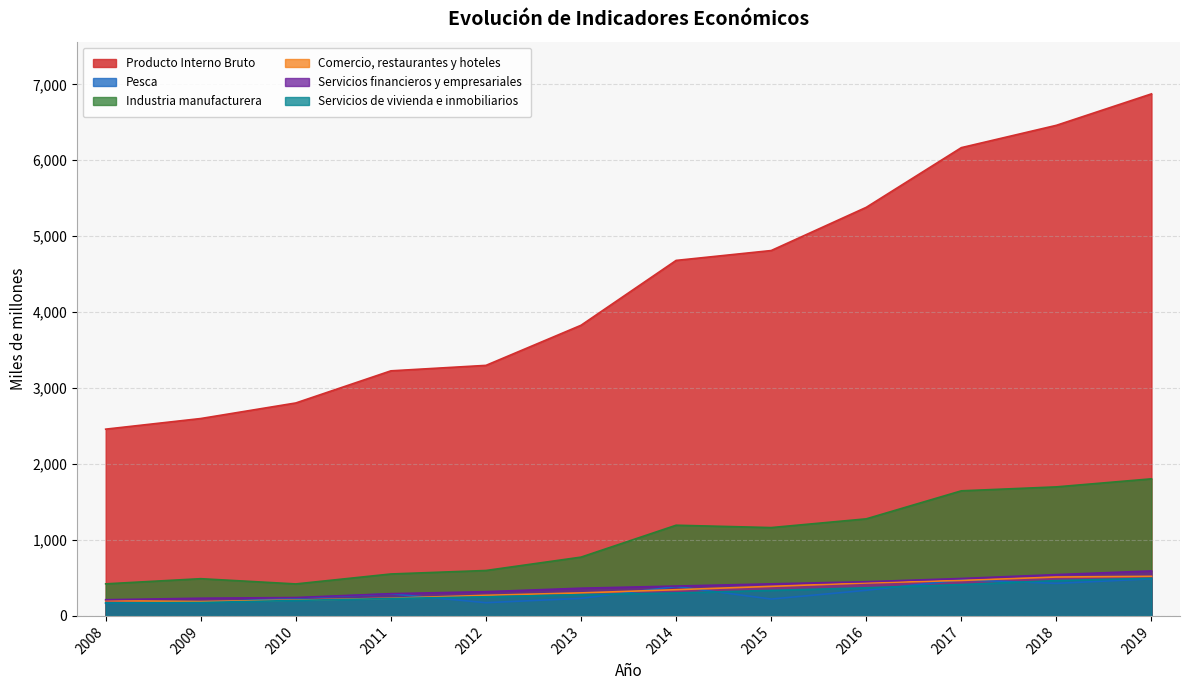

Rank the series at 2014 from lowest to highest value.

Servicios de vivienda e inmobiliarios, Comercio, restaurantes y hoteles, Pesca, Servicios financieros y empresariales, Industria manufacturera, Producto Interno Bruto